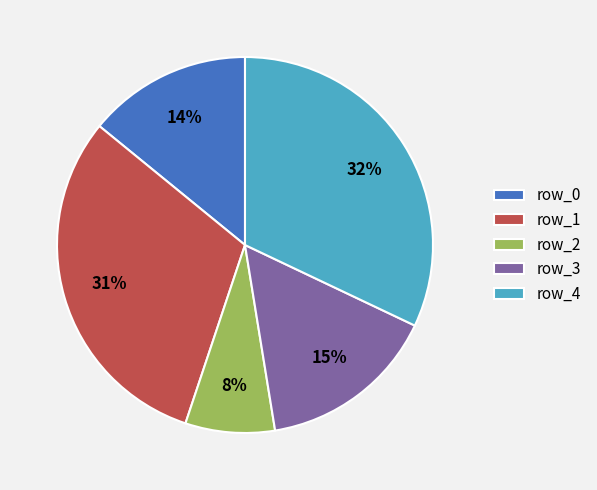

Is row_3 the majority of the pie?

No